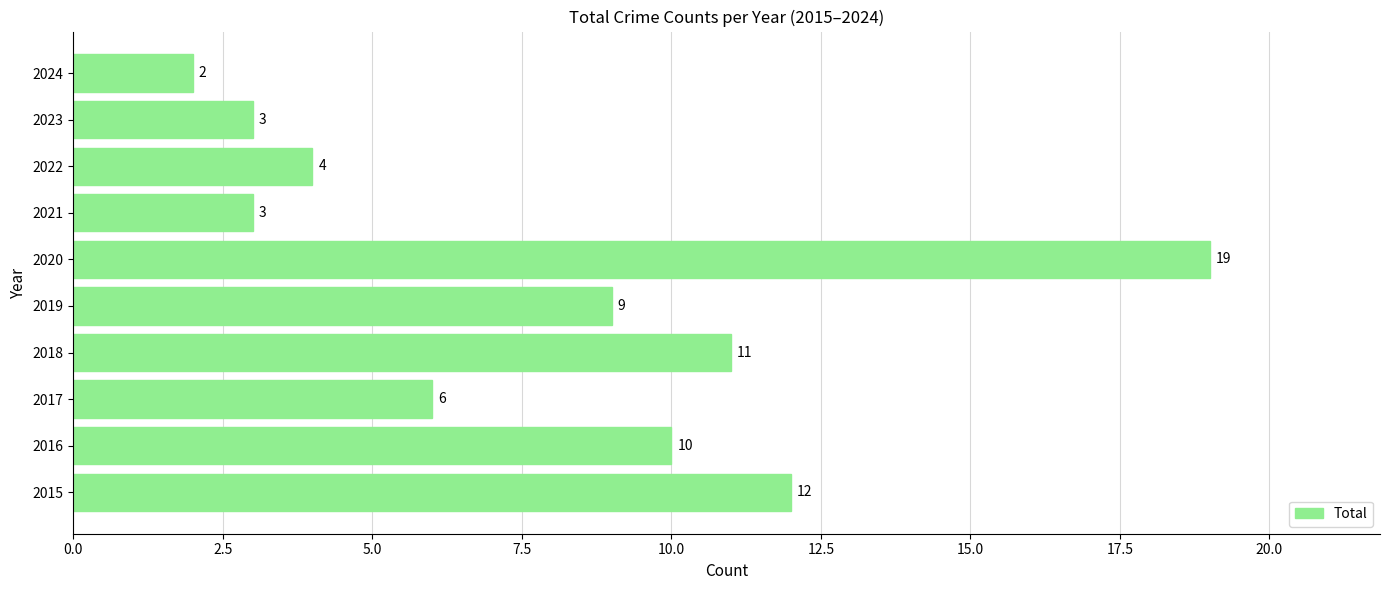

What is the difference between the values at 2023 and 2020?

16